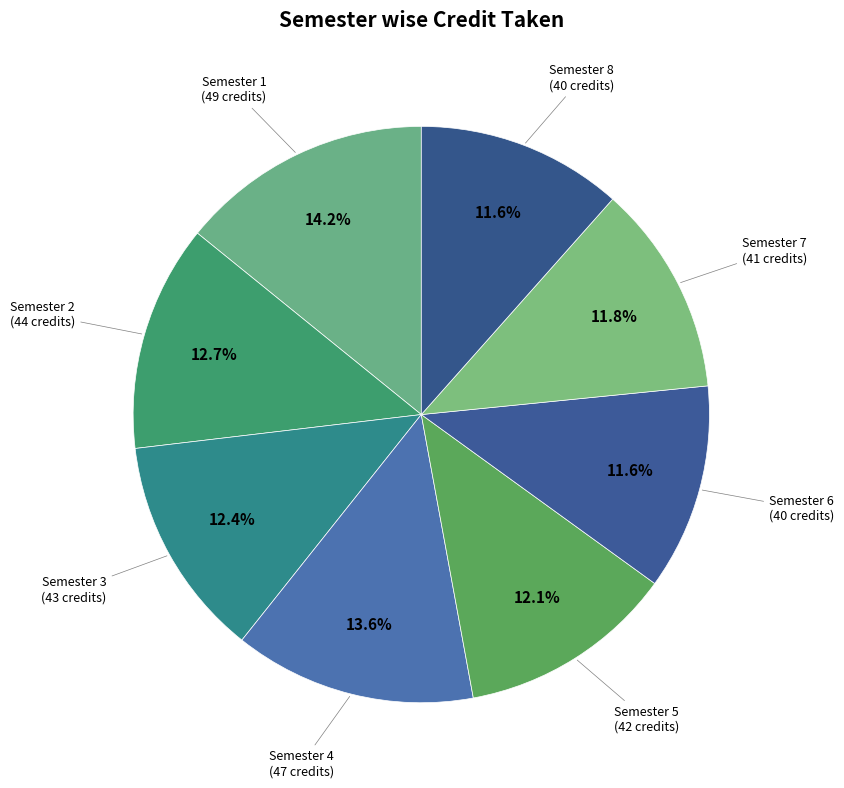

Approximately how many times larger is the value at Semester 7 compared to Semester 3?

1.0